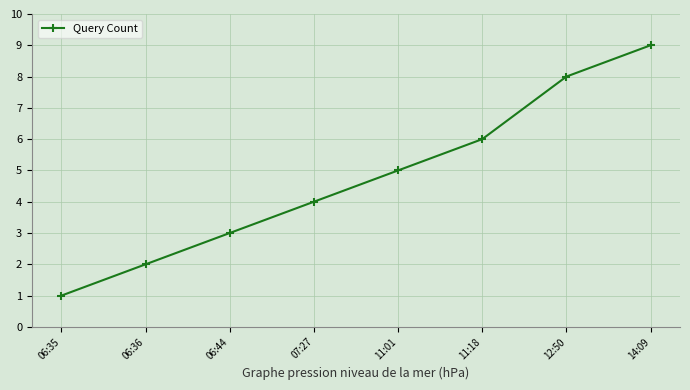

How many lines are shown in the chart?

1